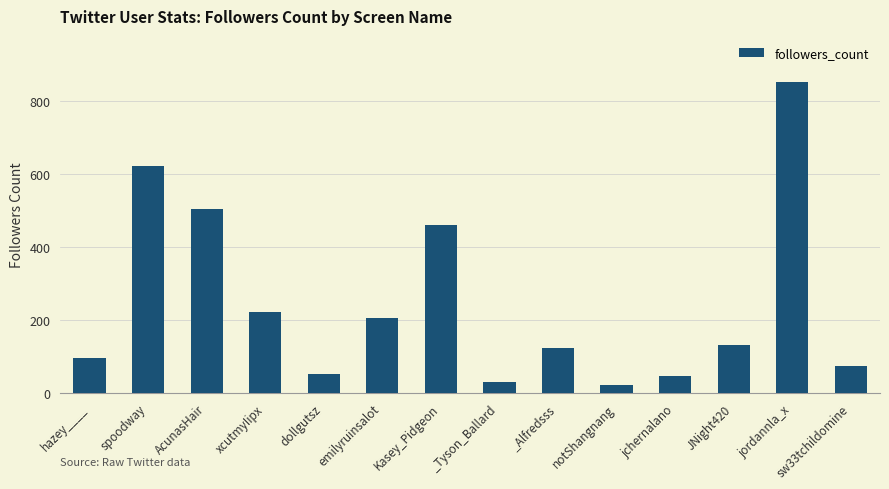

Which category has the lowest value across all series?

notShangnang